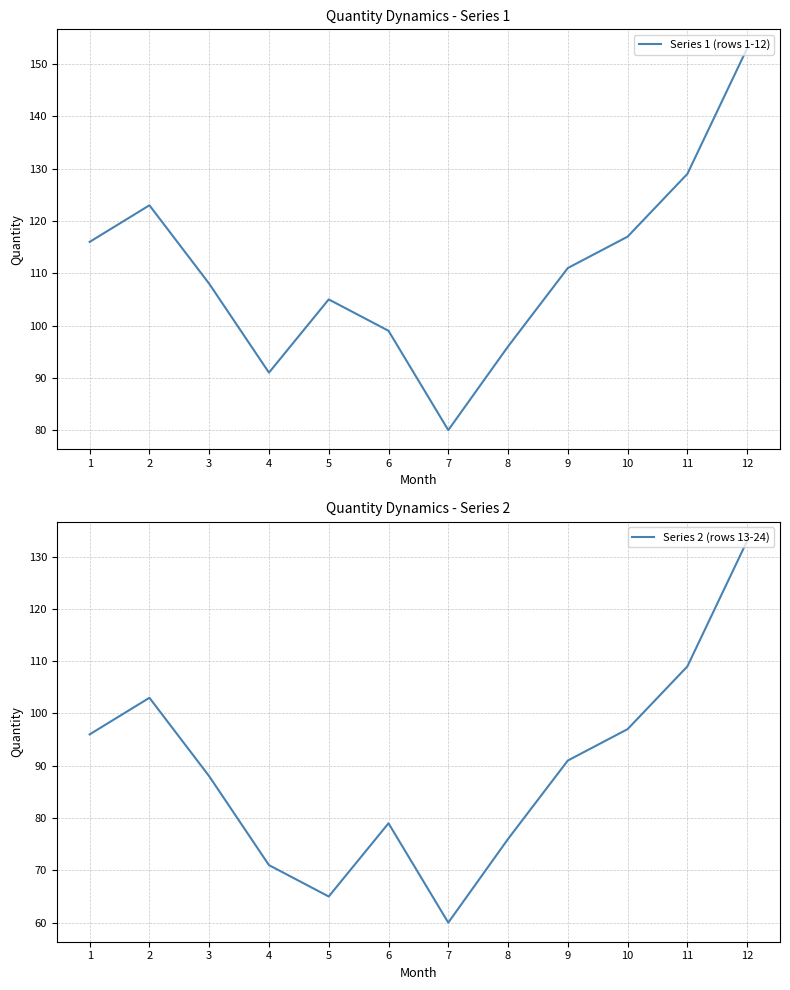

True or false: Series 2 (rows 13-24) and Series 1 (rows 1-12) intersect in this chart.

False